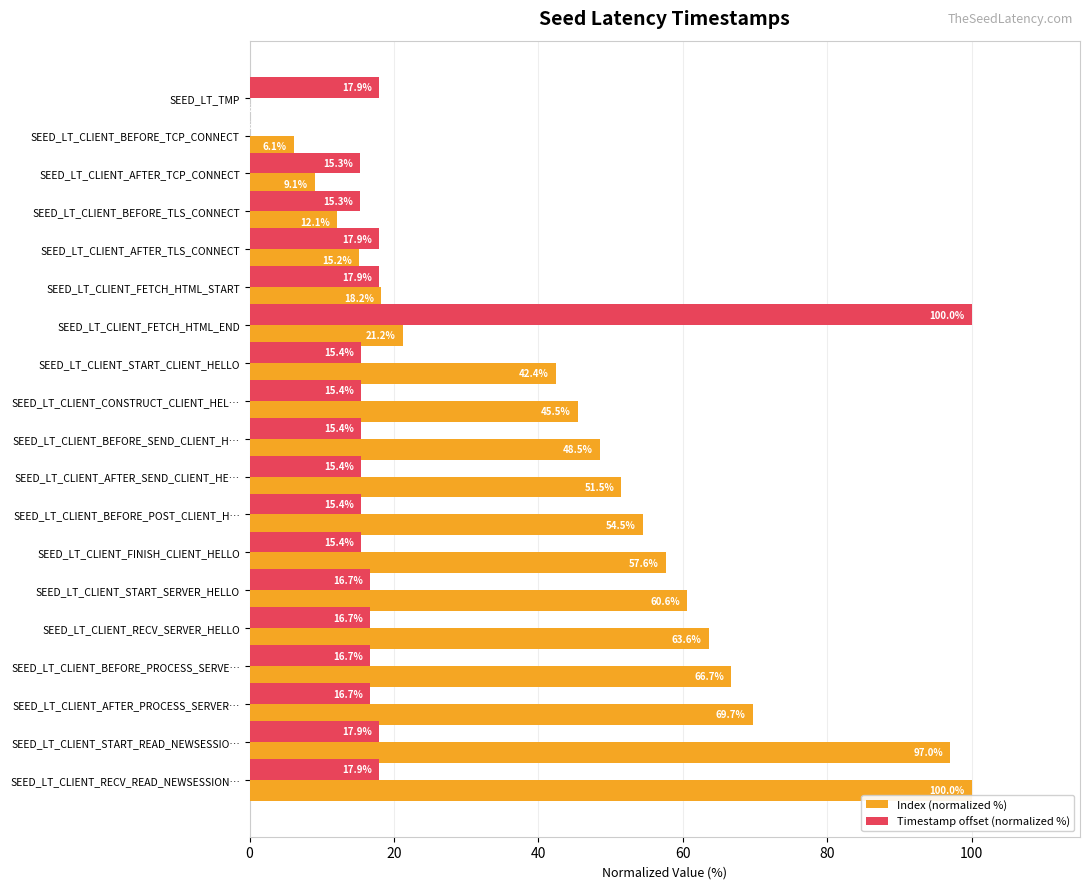

What is the average value of the Index (normalized %) series?

44.2